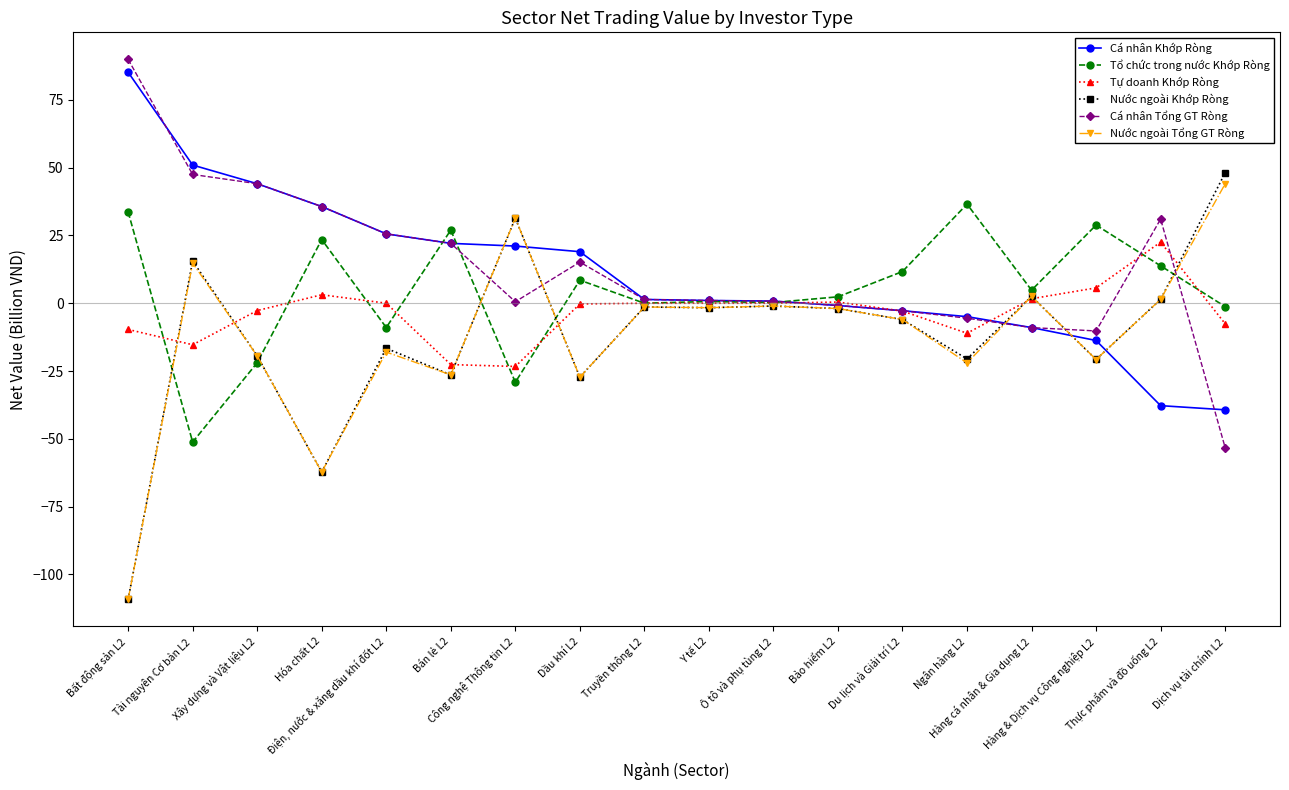

What is the label of the 14th point from the right?

Điện, nước & xăng dầu khí đốt L2